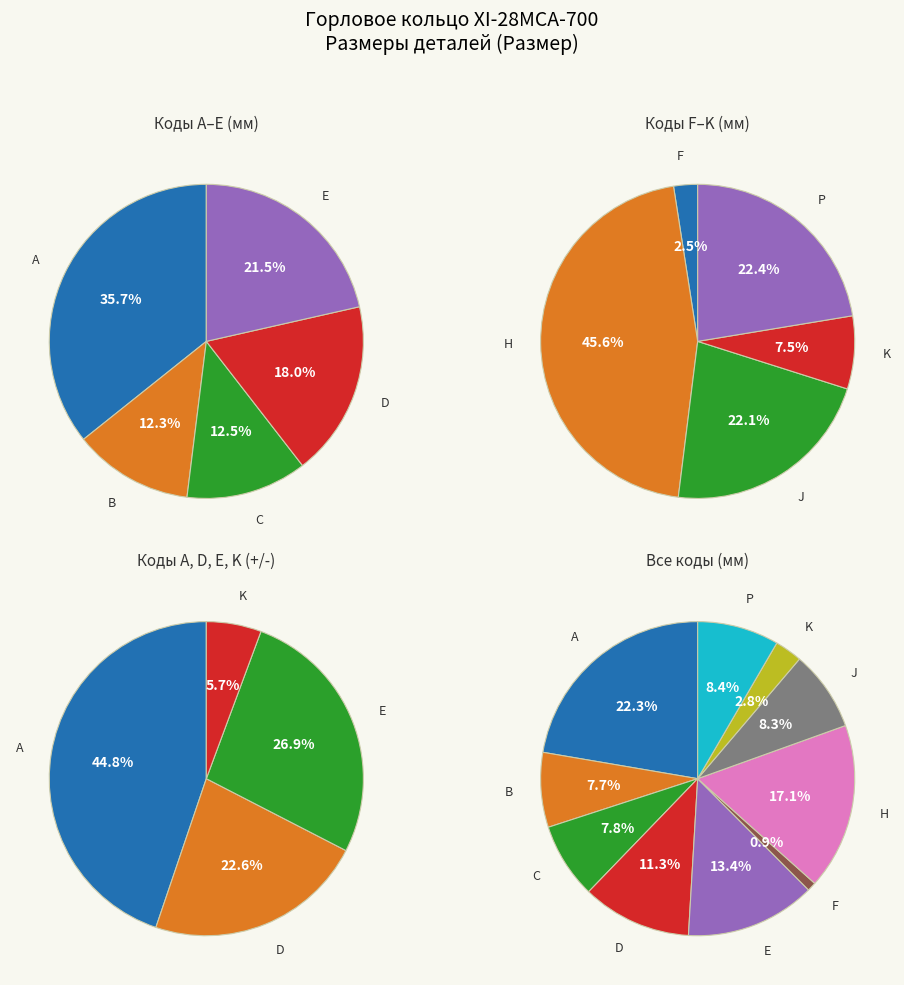

To the nearest percent, what portion does E represent?

13%